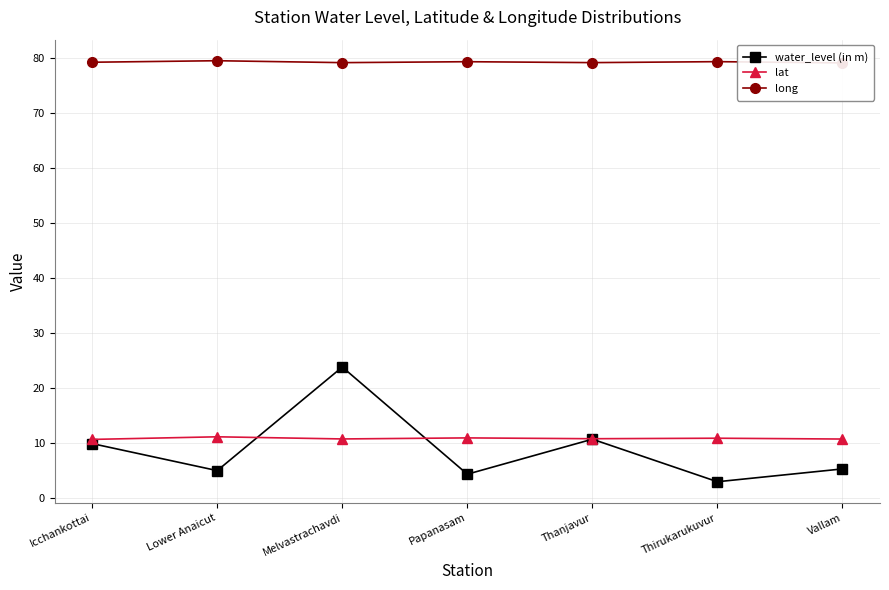

What is the difference between the maximum and minimum values in the lat series?

0.5